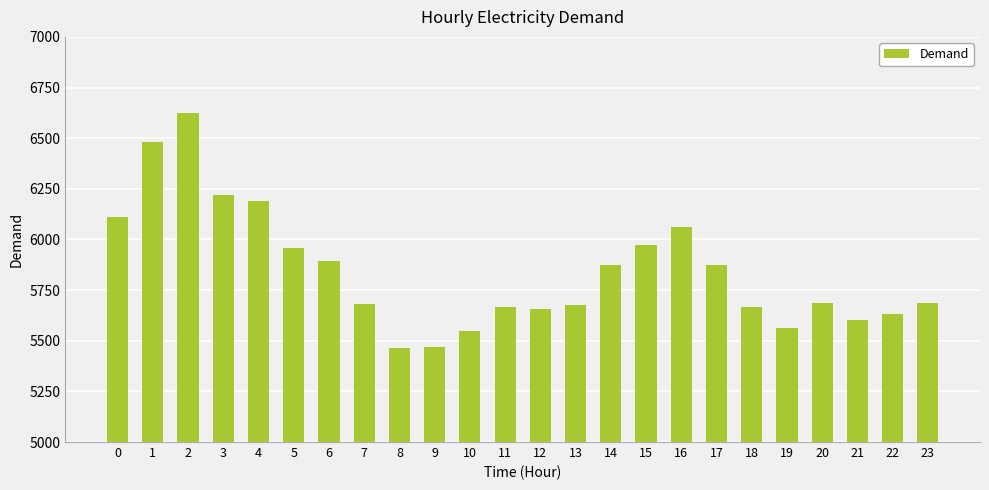

The value at 8 is 8319. True or false?

False